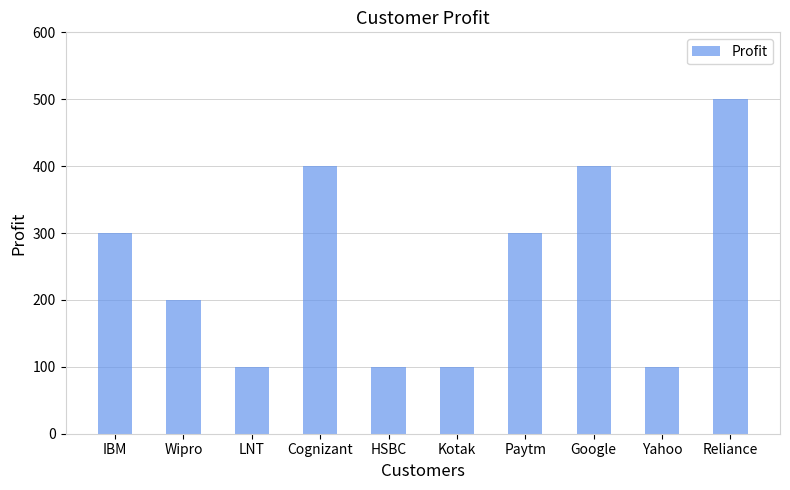

At which category does the chart reach its peak across all series?

Reliance